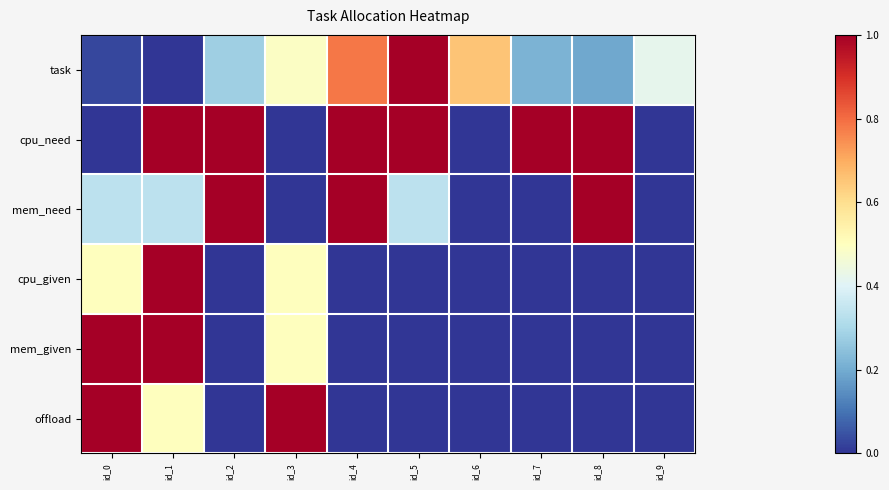

Reading left to right, transcribe all the data shown in this chart.

task: id_0=0.0	id_1=0.0	id_2=0.3	id_3=0.5	id_4=0.8	id_5=1.0	id_6=0.7	id_7=0.2	id_8=0.2	id_9=0.4
cpu_need: id_0=0.0	id_1=1.0	id_2=1.0	id_3=0.0	id_4=1.0	id_5=1.0	id_6=0.0	id_7=1.0	id_8=1.0	id_9=0.0
mem_need: id_0=0.3	id_1=0.3	id_2=1.0	id_3=0.0	id_4=1.0	id_5=0.3	id_6=0.0	id_7=0.0	id_8=1.0	id_9=0.0
cpu_given: id_0=0.5	id_1=1.0	id_2=0.0	id_3=0.5	id_4=0.0	id_5=0.0	id_6=0.0	id_7=0.0	id_8=0.0	id_9=0.0
mem_given: id_0=1.0	id_1=1.0	id_2=0.0	id_3=0.5	id_4=0.0	id_5=0.0	id_6=0.0	id_7=0.0	id_8=0.0	id_9=0.0
offload: id_0=1.0	id_1=0.5	id_2=0.0	id_3=1.0	id_4=0.0	id_5=0.0	id_6=0.0	id_7=0.0	id_8=0.0	id_9=0.0